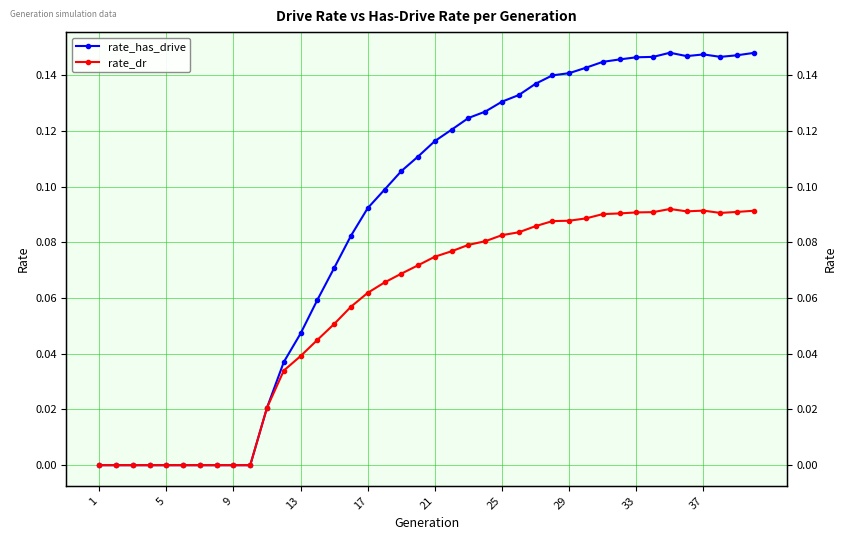

Does the chart have visible grid lines?

Yes